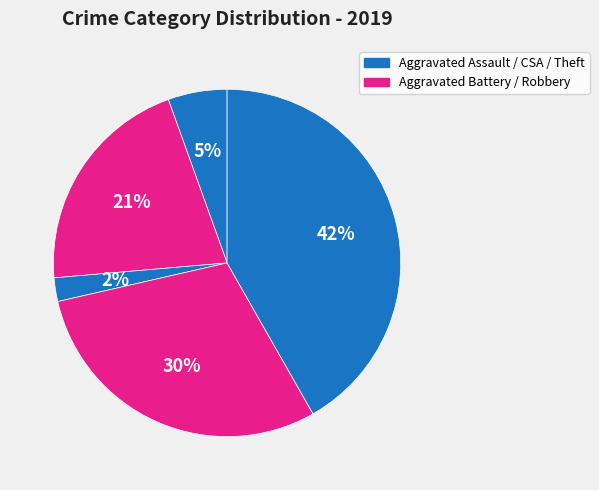

How many segments does this pie chart have?

5